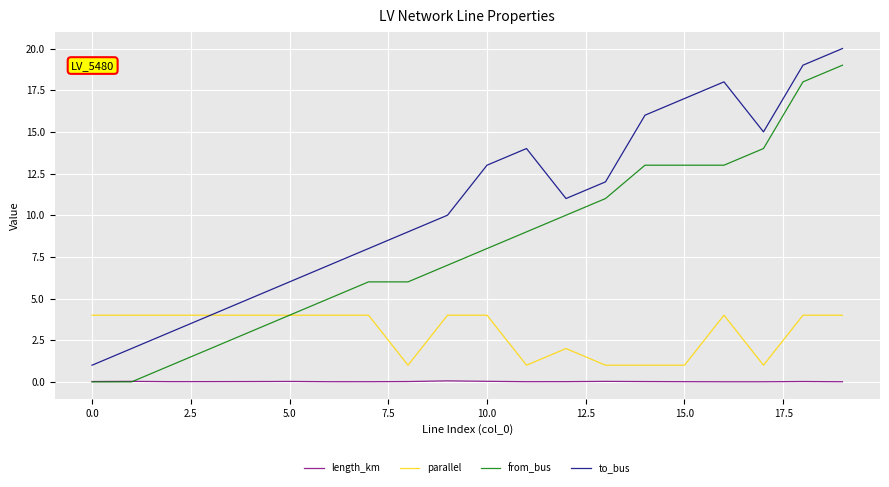

True or false: from_bus and to_bus cross at least once.

False